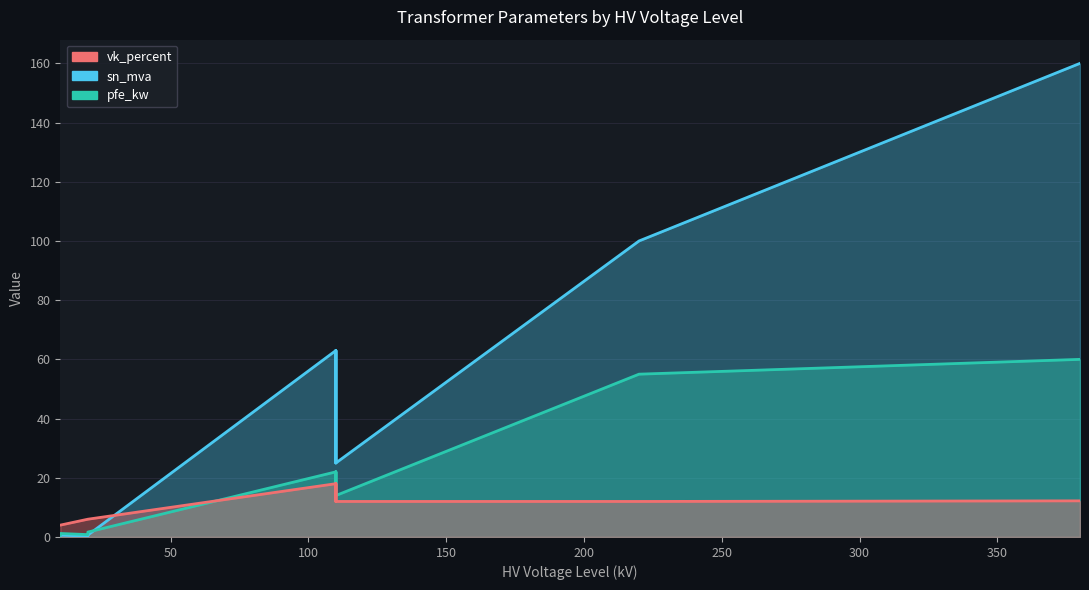

List the series in order of their overall mean, lowest first.

vk_percent, pfe_kw, sn_mva